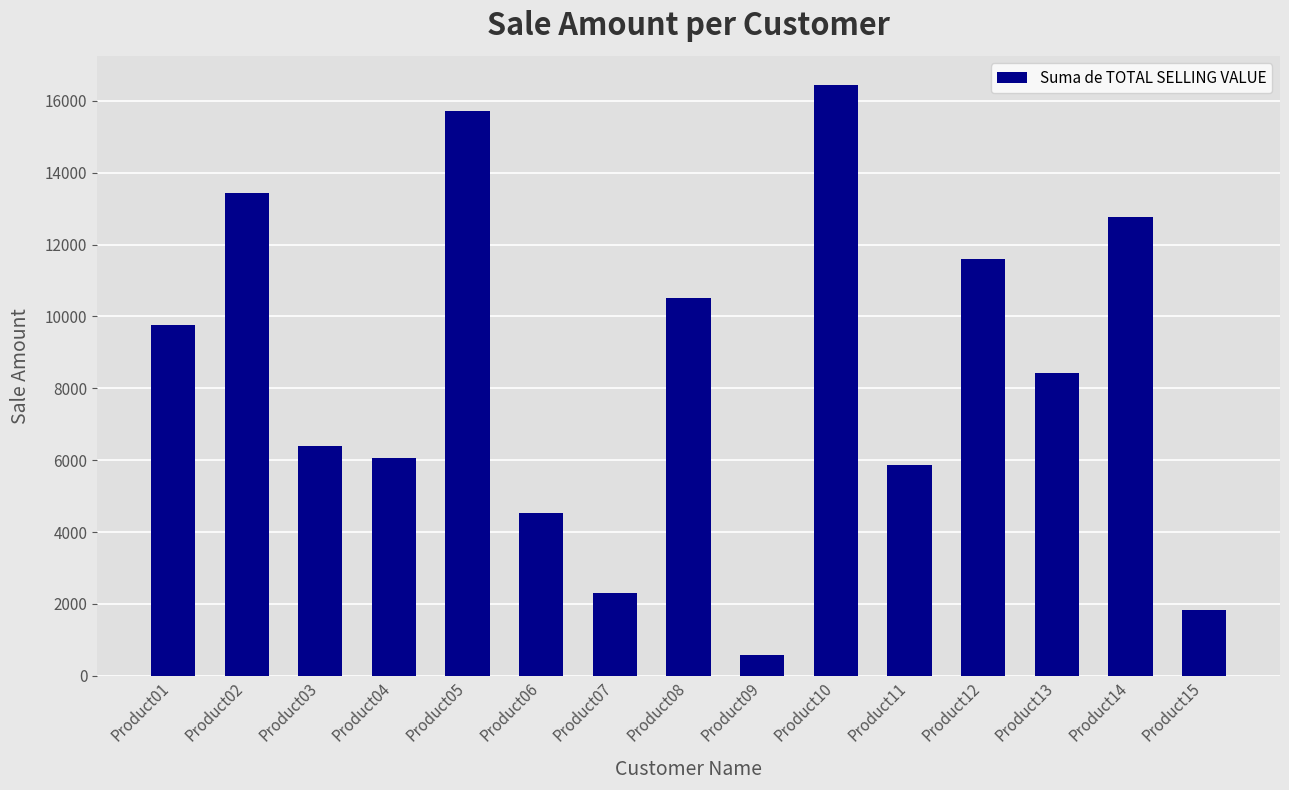

How many data points are above 8423?

8